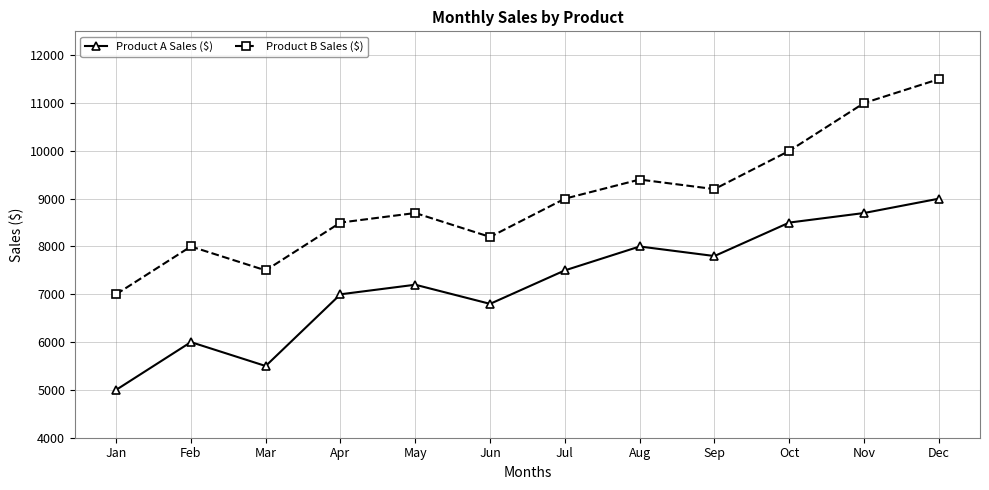

True or false: Product A Sales ($) and Product B Sales ($) cross at least once.

False